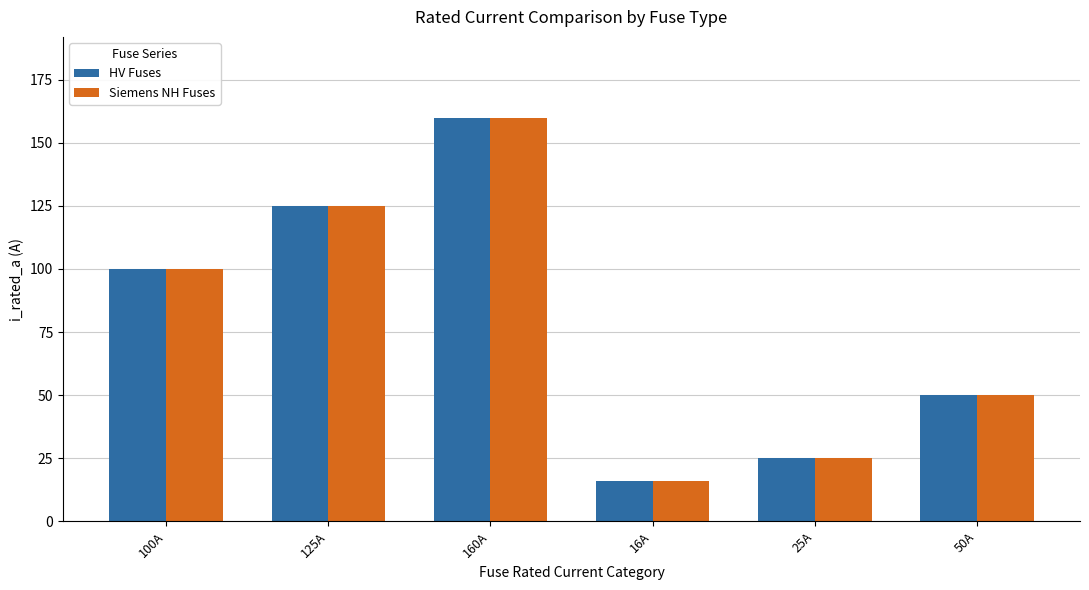

Does the chart contain stacked bars?

No